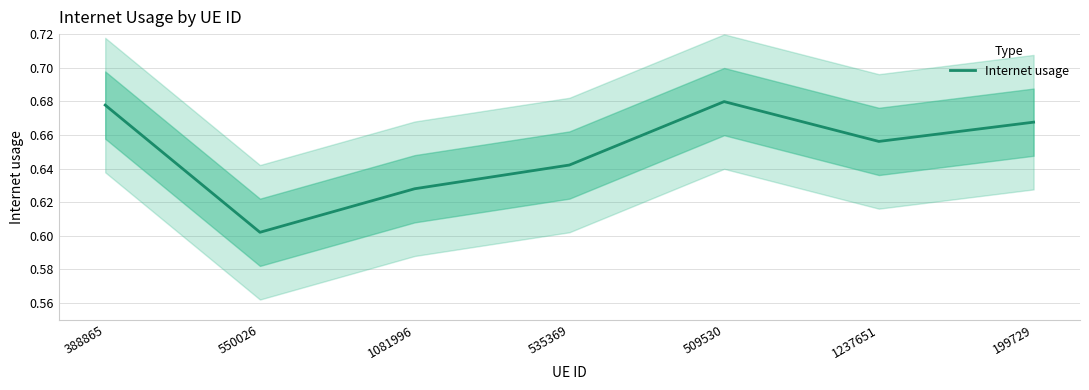

List the labels in order of value, smallest first.

550026, 1081996, 535369, 1237651, 199729, 388865, 509530